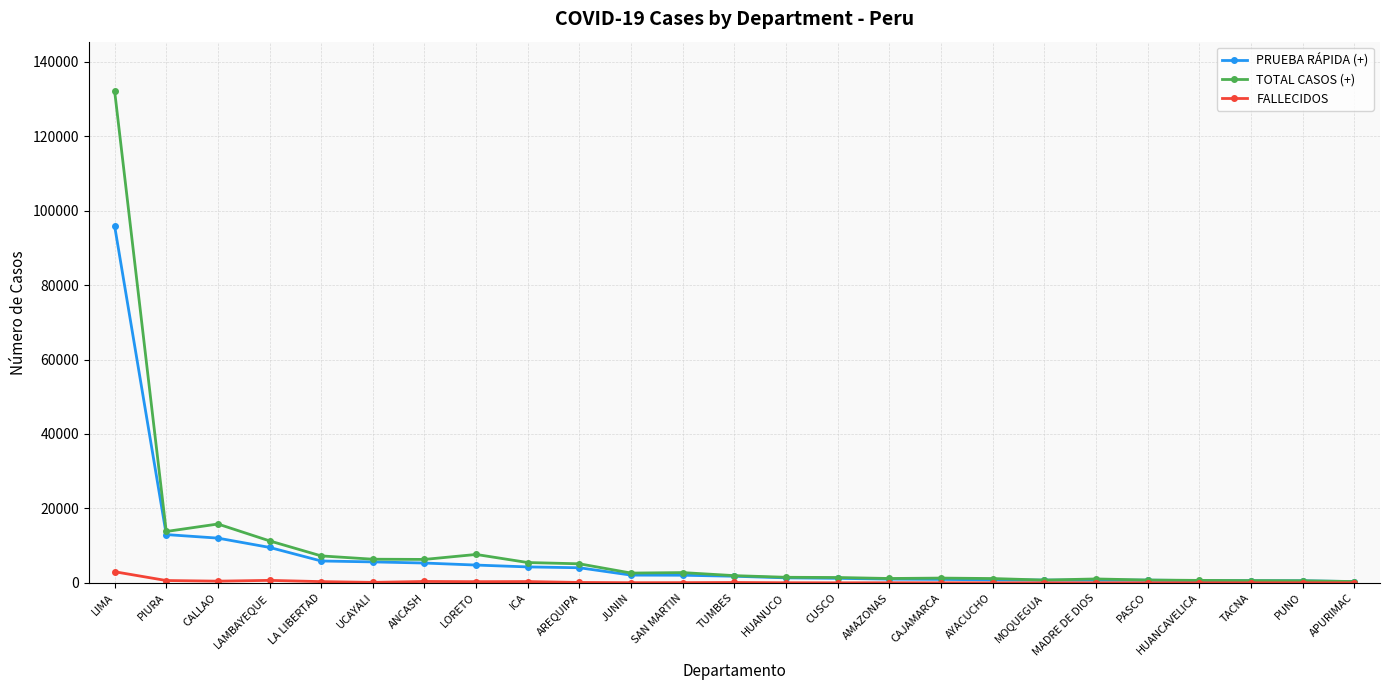

What is the label of the 23rd point from the right?

CALLAO